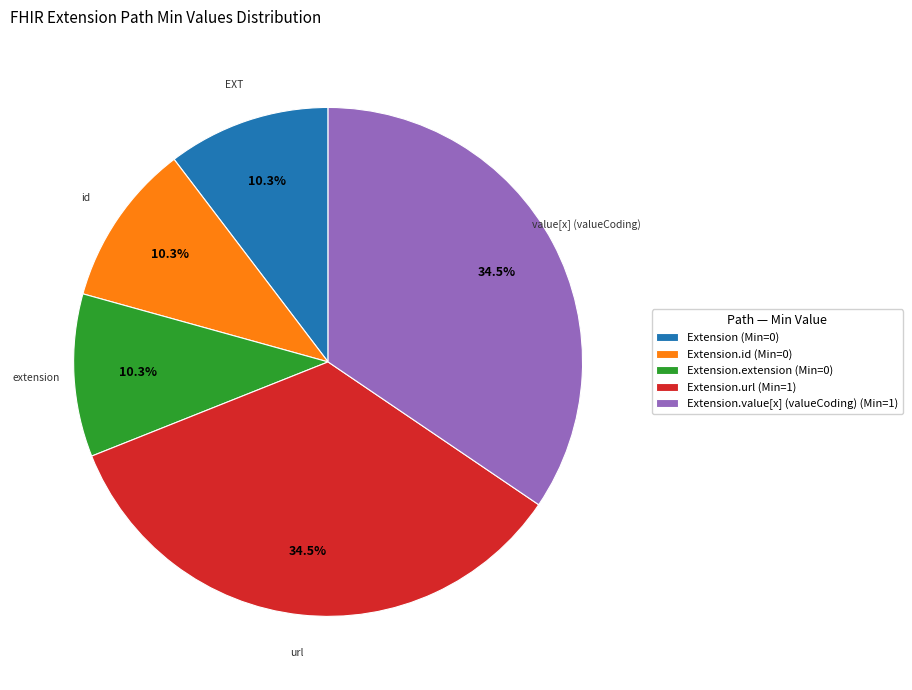

Is the sum of Extension.url (Min=1) and Extension.extension (Min=0) greater than half?

No